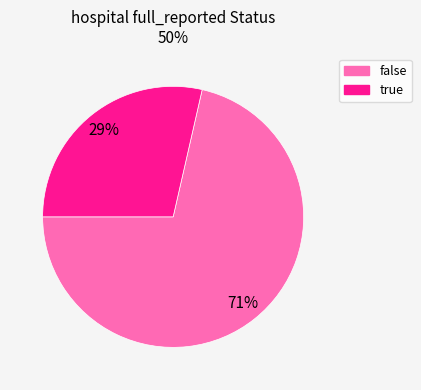

Between true and false, which is larger?

false